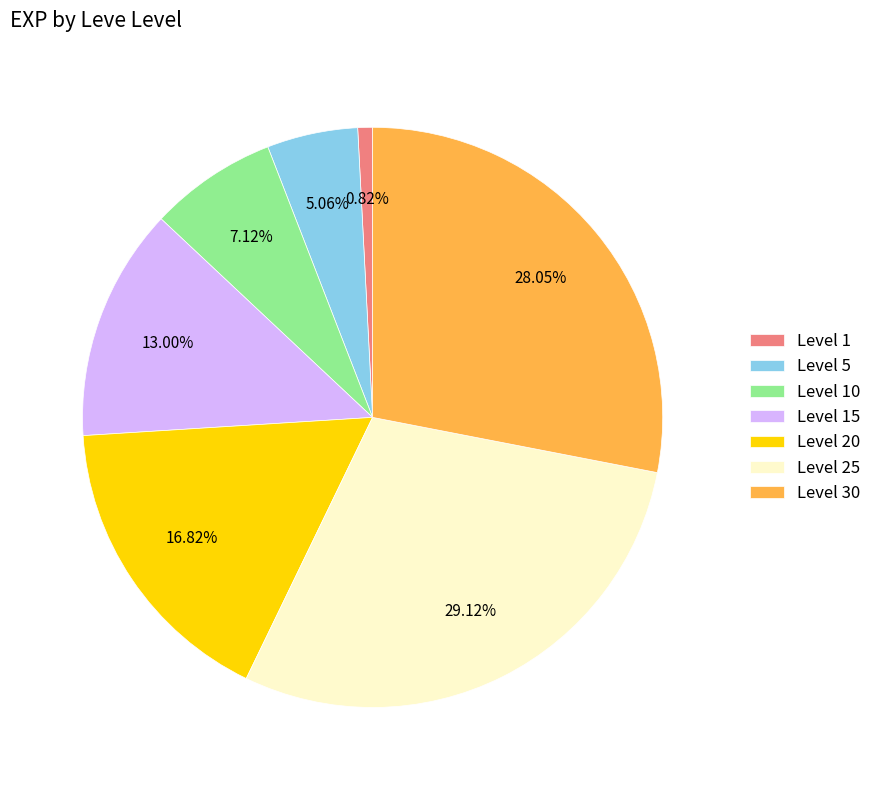

Between Level 5 and Level 30, which is larger?

Level 30